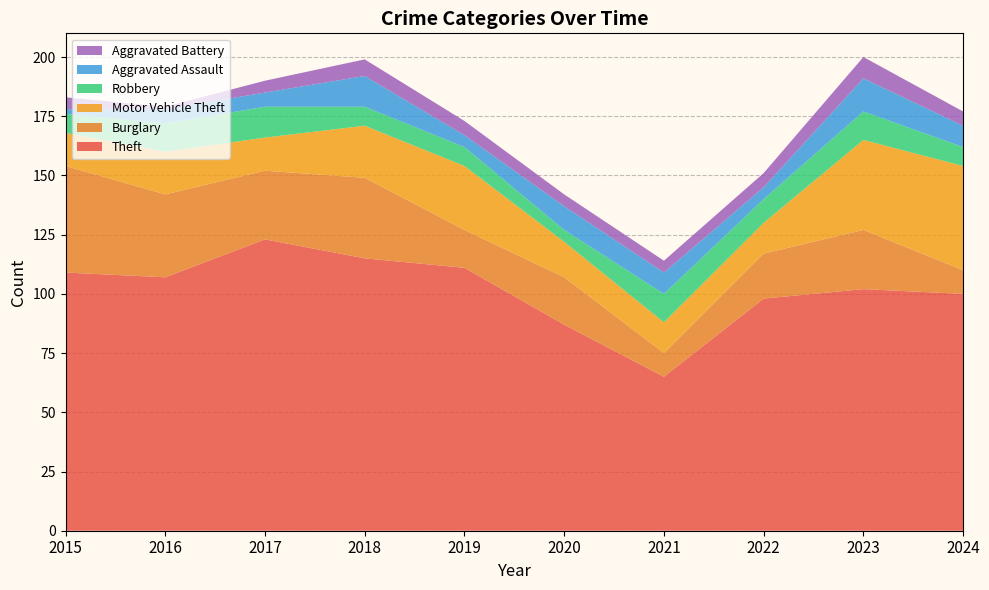

Reading right to left, extract all data points from this chart.

Theft: 2024=100	2023=102	2022=98	2021=65	2020=87	2019=111	2018=115	2017=123	2016=107	2015=109
Burglary: 2024=10	2023=25	2022=19	2021=10	2020=20	2019=16	2018=34	2017=29	2016=35	2015=45
Motor Vehicle Theft: 2024=44	2023=38	2022=13	2021=13	2020=15	2019=27	2018=22	2017=14	2016=18	2015=14
Robbery: 2024=8	2023=12	2022=10	2021=12	2020=5	2019=8	2018=8	2017=13	2016=12	2015=8
Aggravated Assault: 2024=9	2023=14	2022=5	2021=9	2020=10	2019=5	2018=13	2017=6	2016=6	2015=2
Aggravated Battery: 2024=6	2023=9	2022=6	2021=5	2020=5	2019=6	2018=7	2017=5	2016=1	2015=5